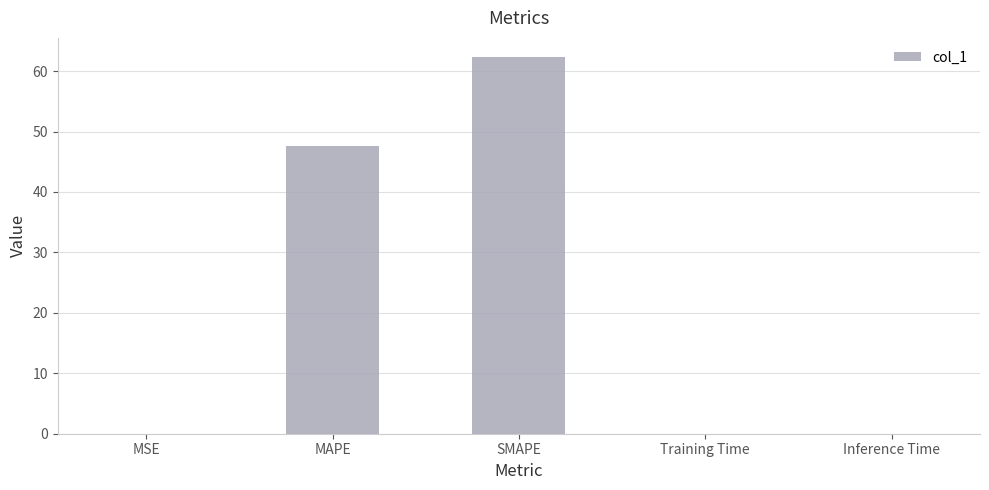

At which label is the value closest to 31?

MAPE